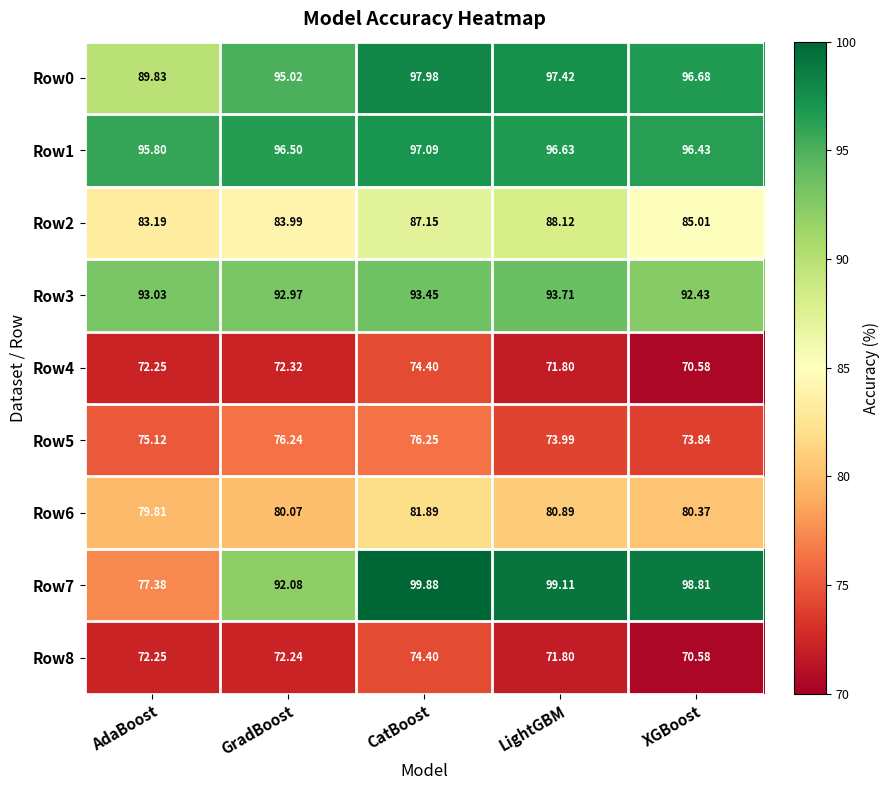

Which category has the highest value across all series?

CatBoost